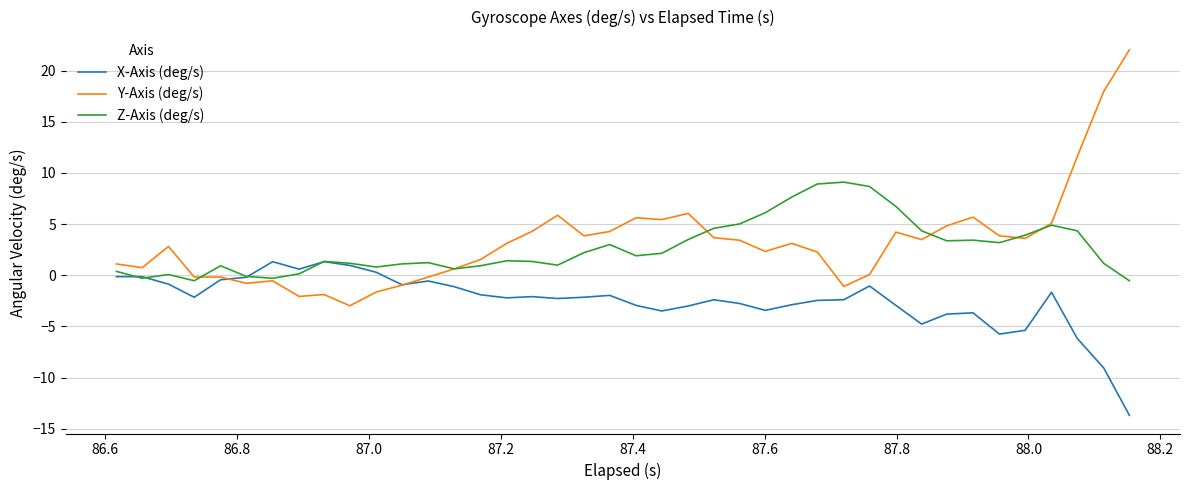

List the series in order of their peak value, lowest first.

X-Axis (deg/s), Z-Axis (deg/s), Y-Axis (deg/s)